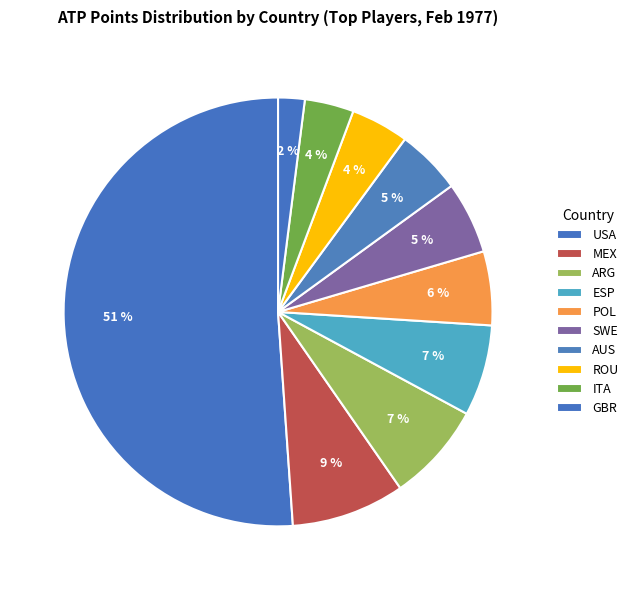

How many segments does this pie chart have?

10